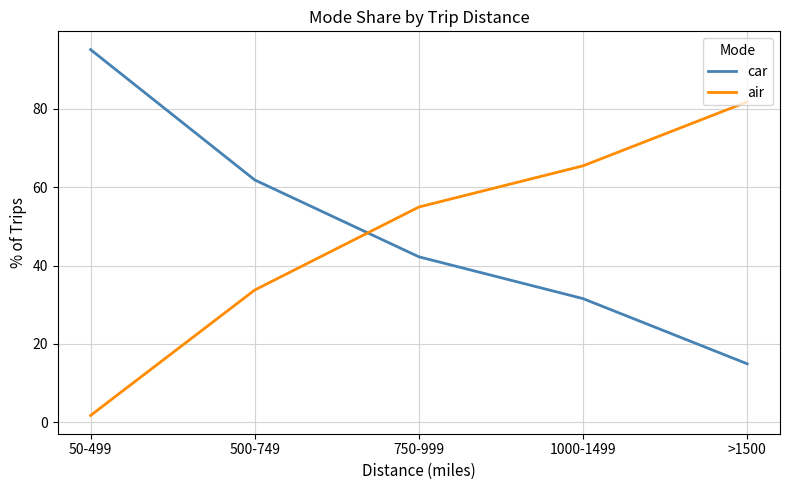

What is the difference between the air values at 1000-1499 and 750-999?

10.5